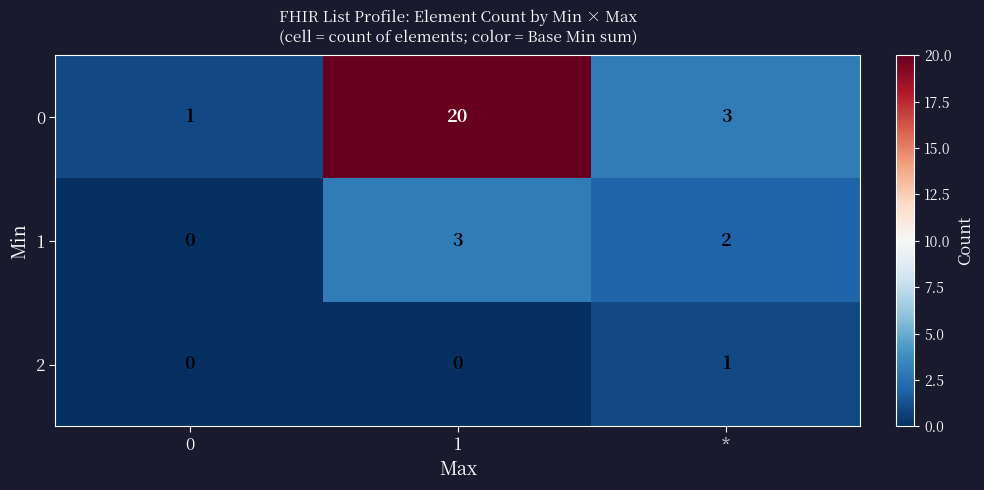

Reading right to left, extract all data points from this chart.

0: 3	20	1
1: 2	3	0
2: 1	0	0